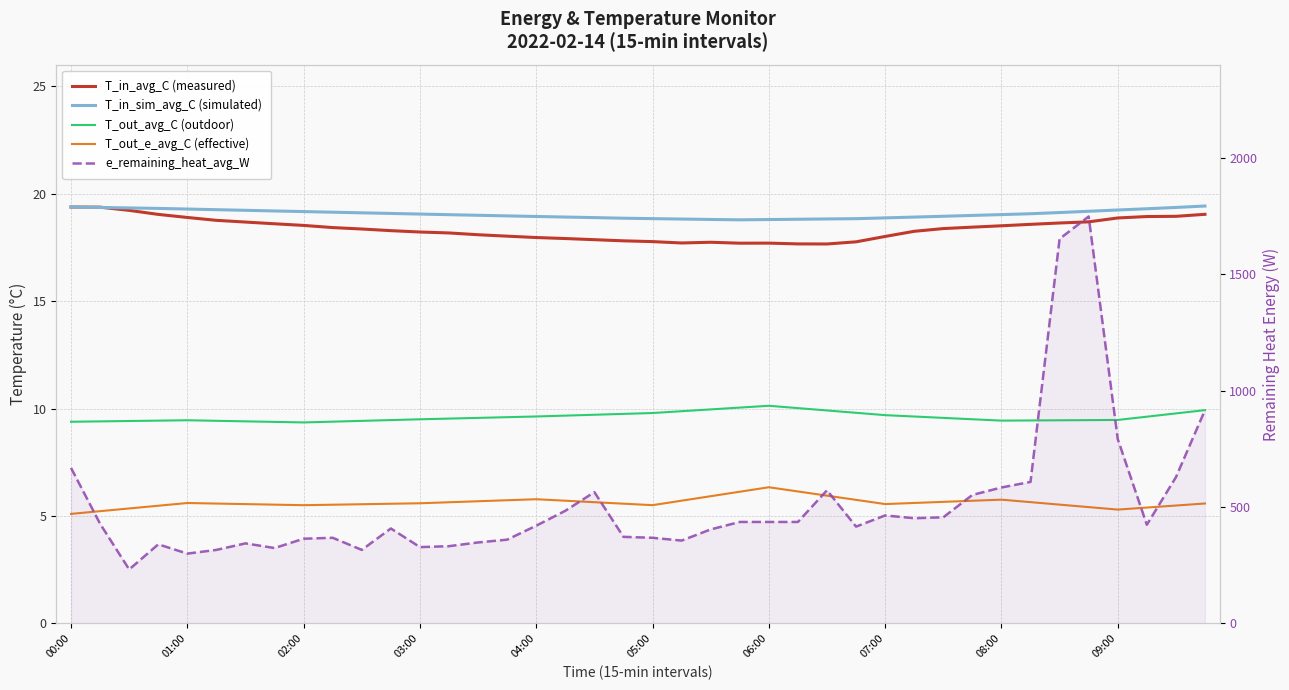

Does the chart display data point markers on the line(s)?

No